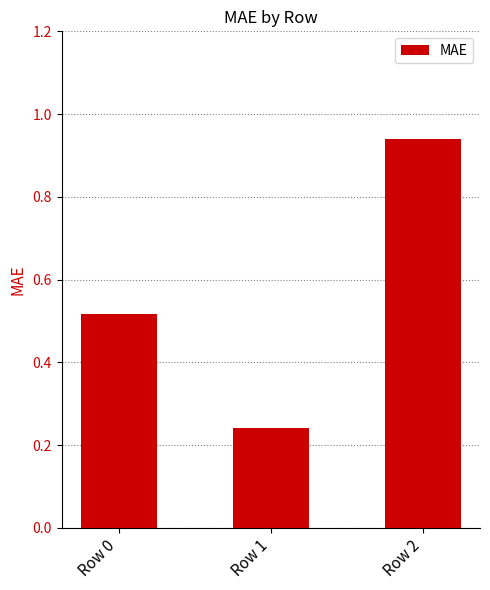

Between Row 0 and Row 1, which is larger?

Row 0